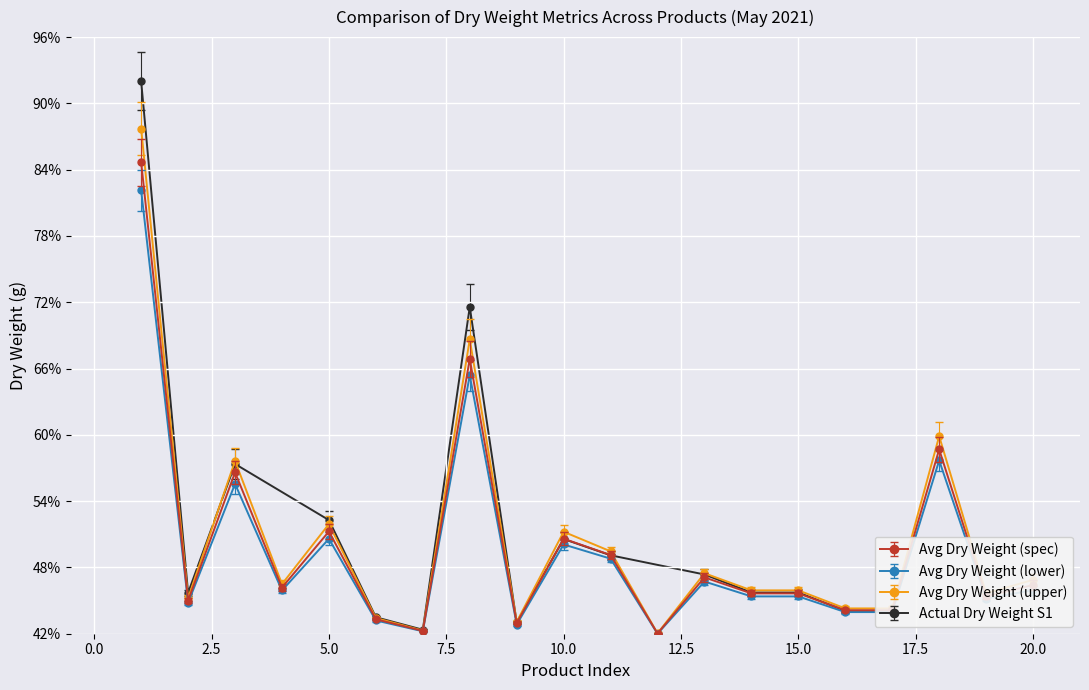

What is the minimum value shown in the chart?

42.0